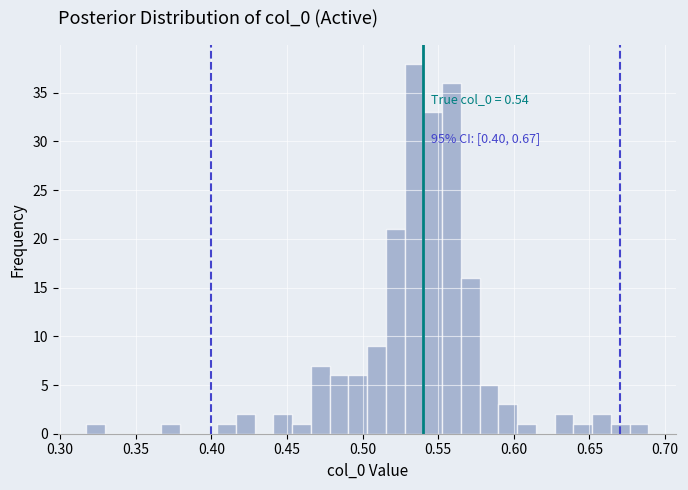

Around what value on the x-axis is the tallest bar? Give the approximate position of its centre, as read against the axis.

0.535